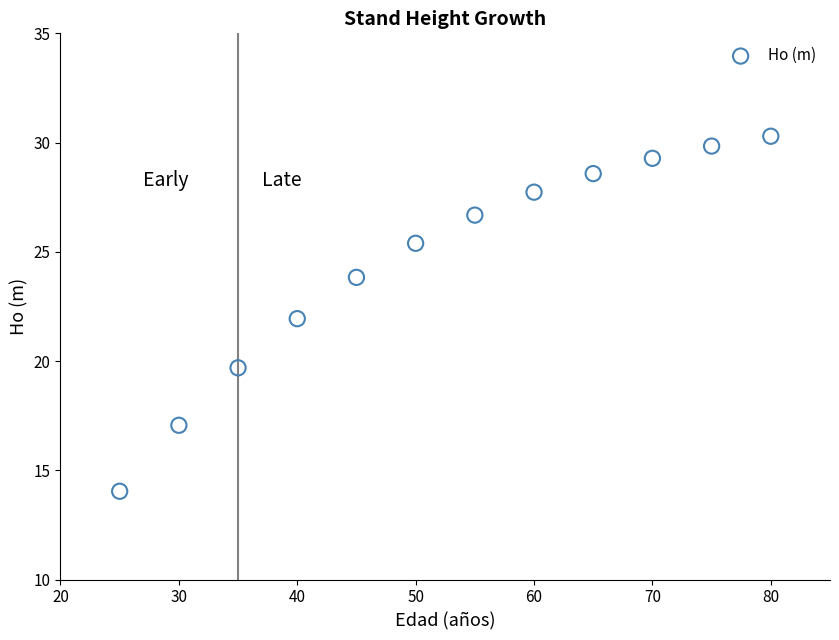

What is the average X value?

52.5